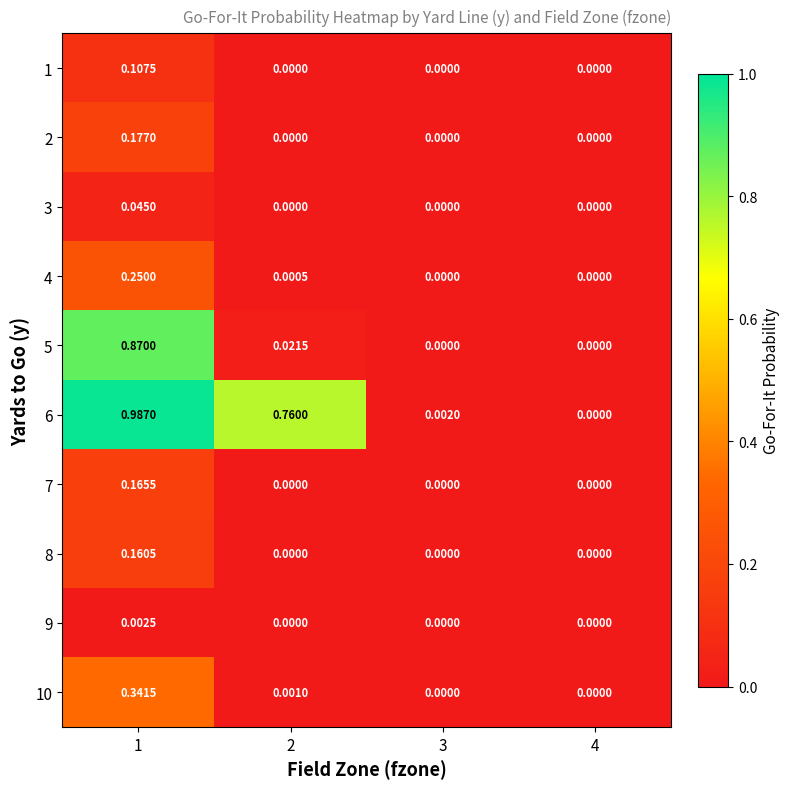

Is the value of 5 at 2 greater than the value of 9 at 4?

Yes